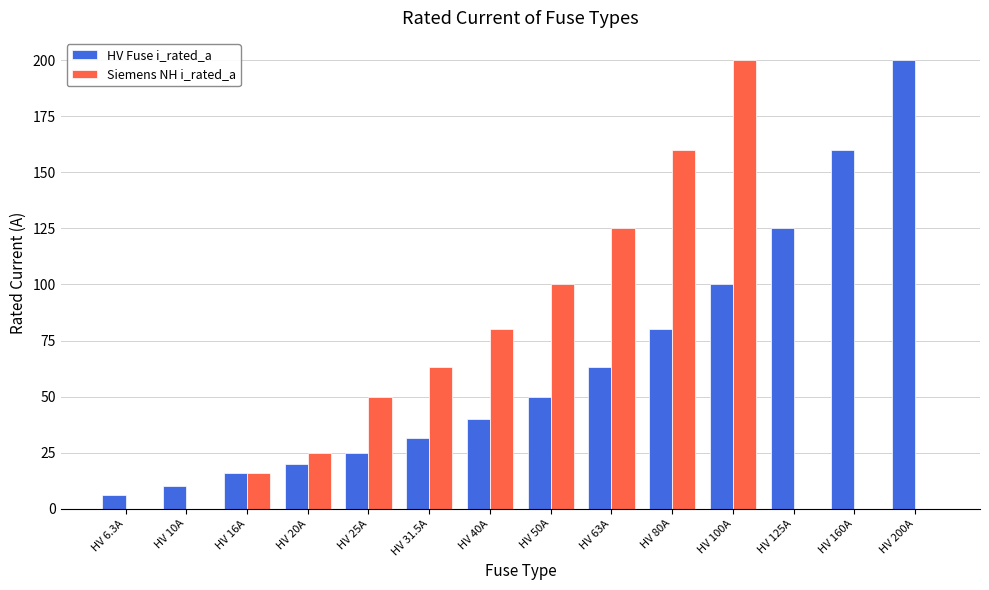

What is the total value across all series at HV 16A?

32.0